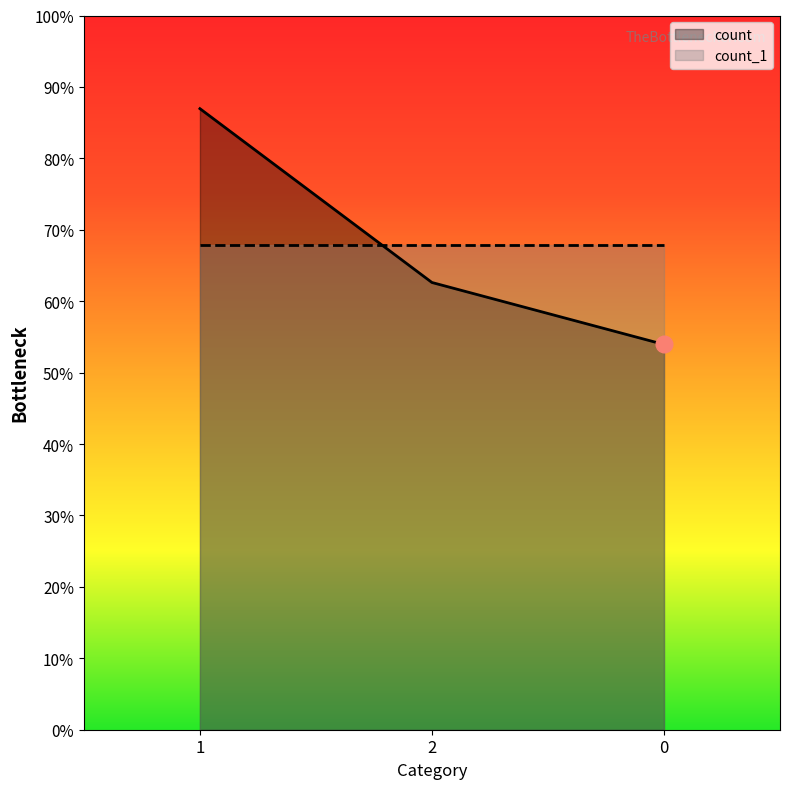

Rank the categories by value from lowest to highest.

0, 2, 1